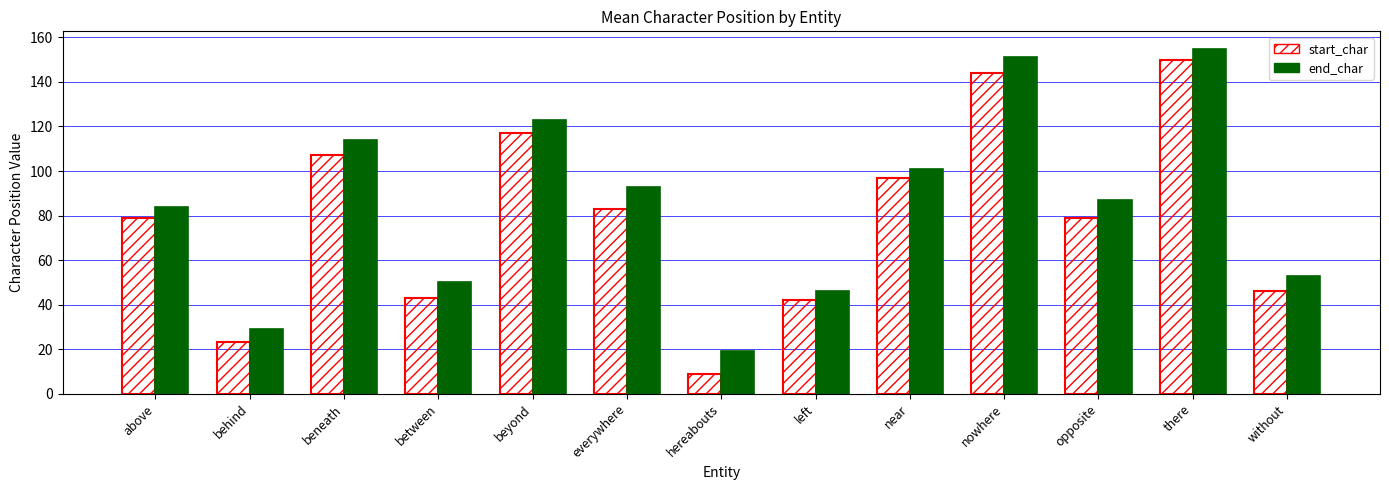

What is the difference between the maximum and minimum values in the start_char series?

141